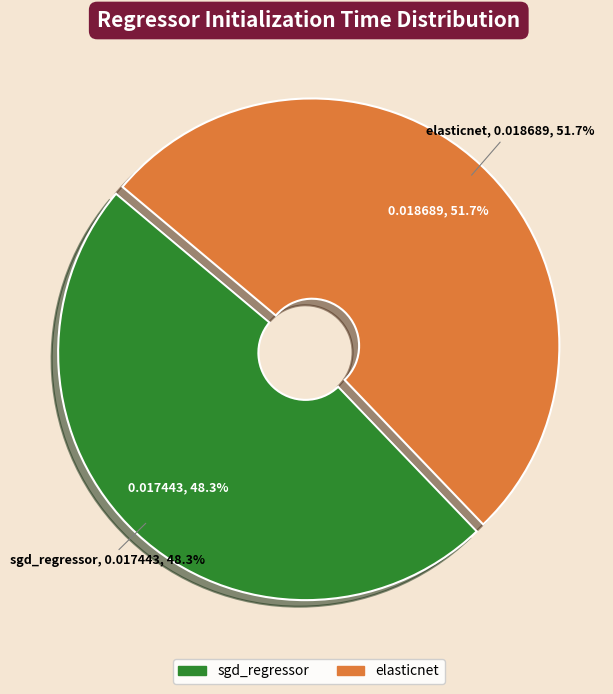

Is it true that elasticnet is 52% of the pie?

True